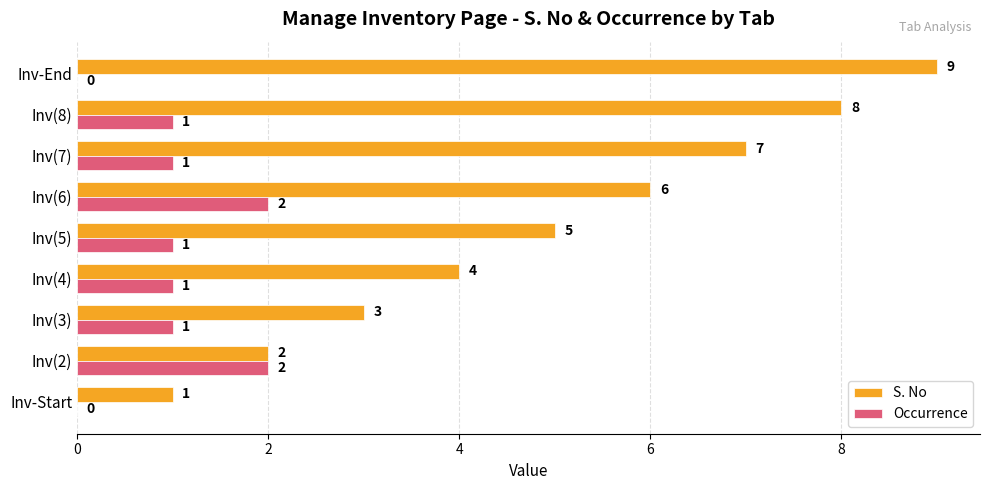

True or false: S. No has a value of 3 at Inv(3).

True